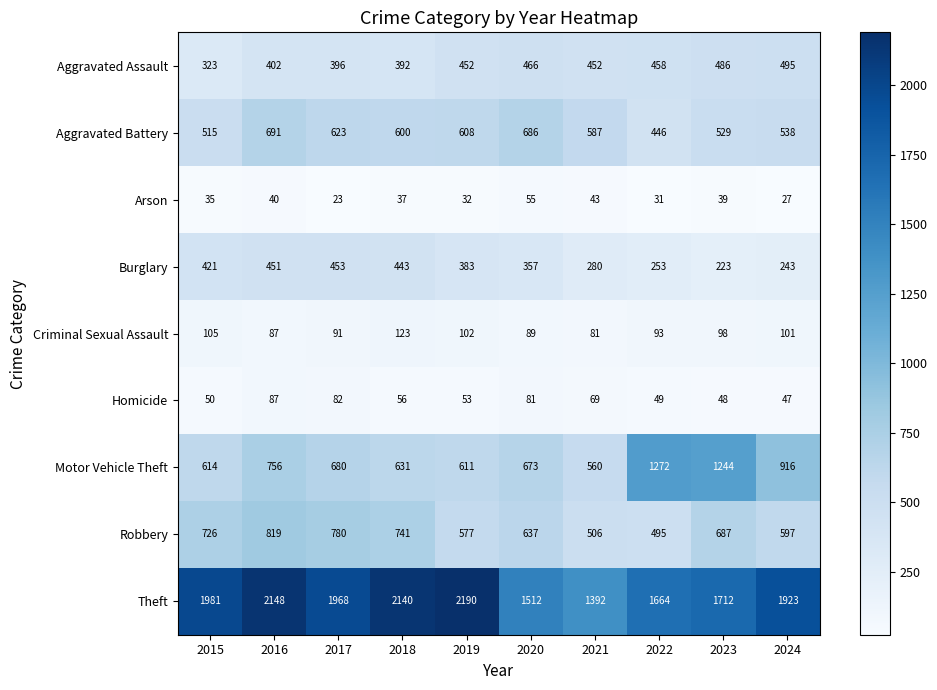

Which category has the lowest value in the Burglary series?

2023